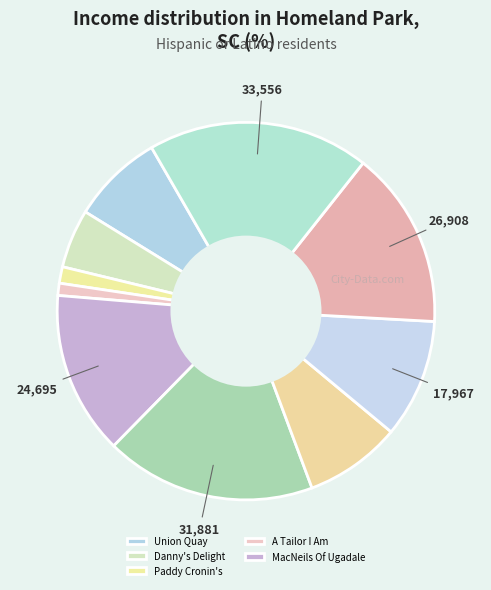

How many segments does this pie chart have?

10